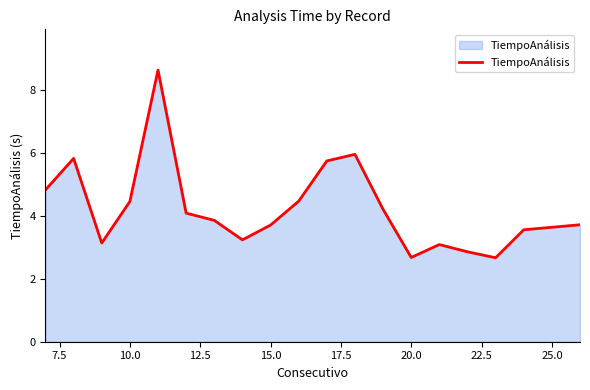

How many interior local peaks (higher than both neighbors) does the data have?

4